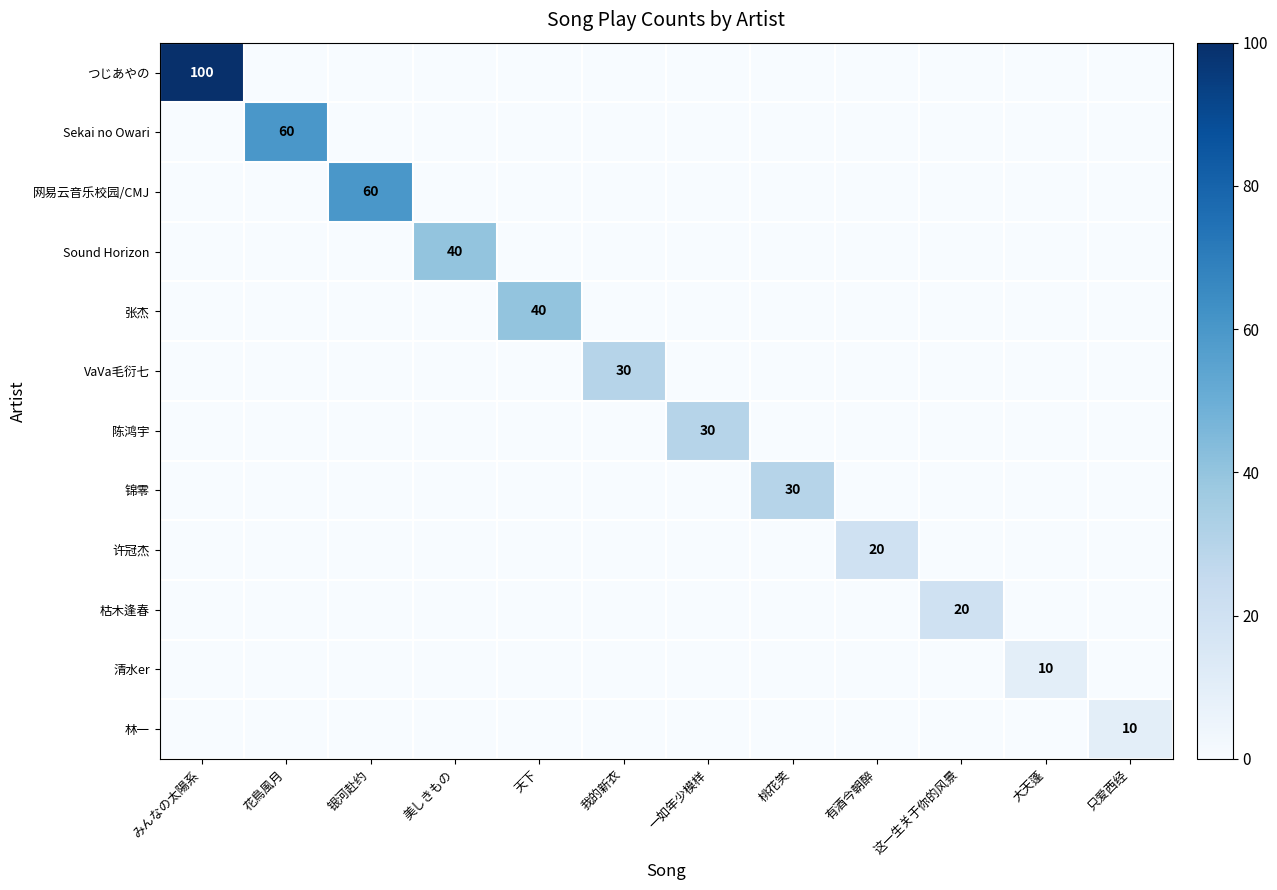

At which category does the chart reach its peak across all series?

みんなの太陽系